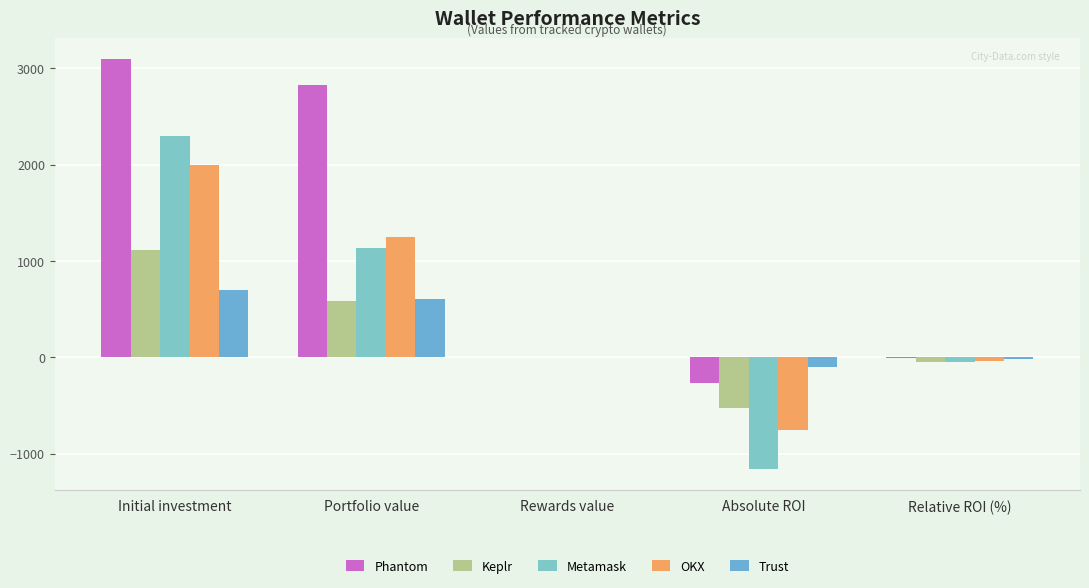

The value of Phantom at Portfolio value is 2829.5. True or false?

True